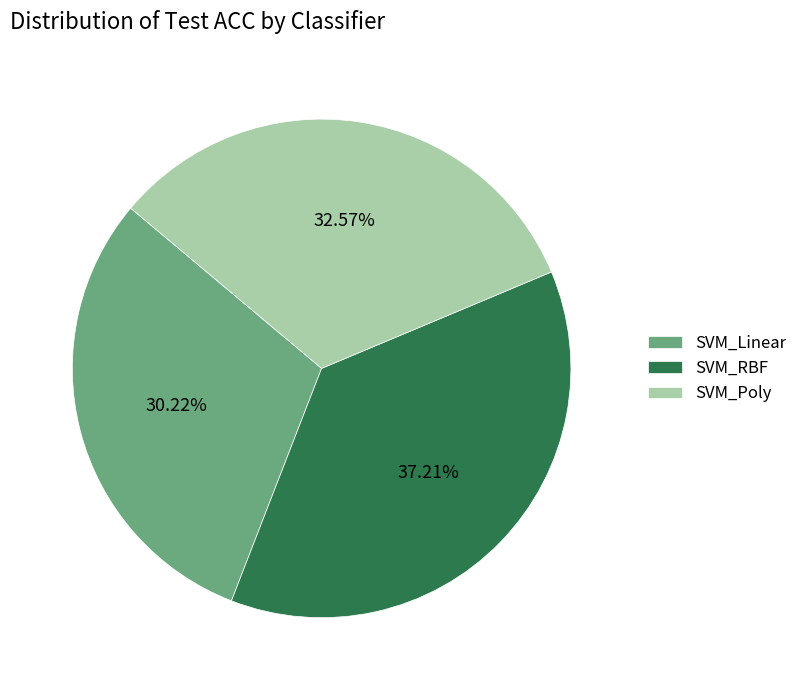

How many segments does this pie chart have?

3